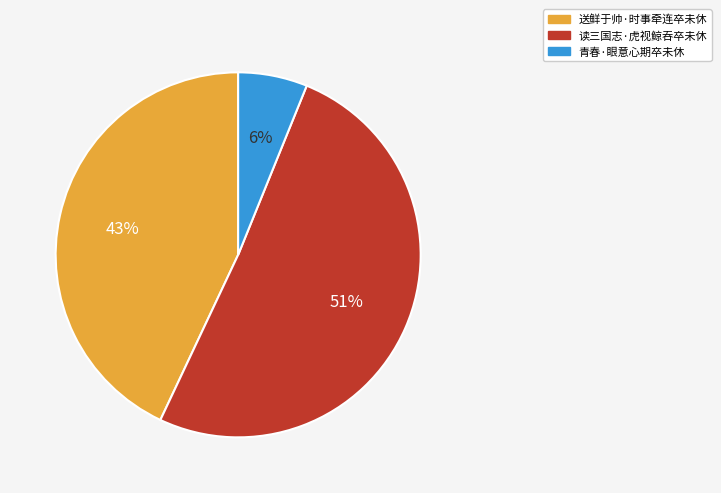

Combined, do 送鲜于帅·时事牵连卒未休 and 读三国志·虎视鲸吞卒未休 account for over 50%?

Yes